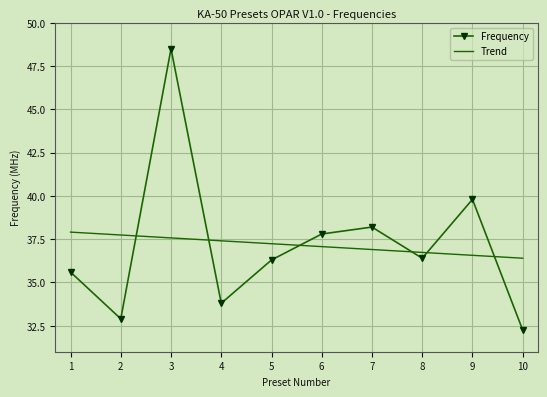

What is the difference between the highest and lowest values at 10?

4.2